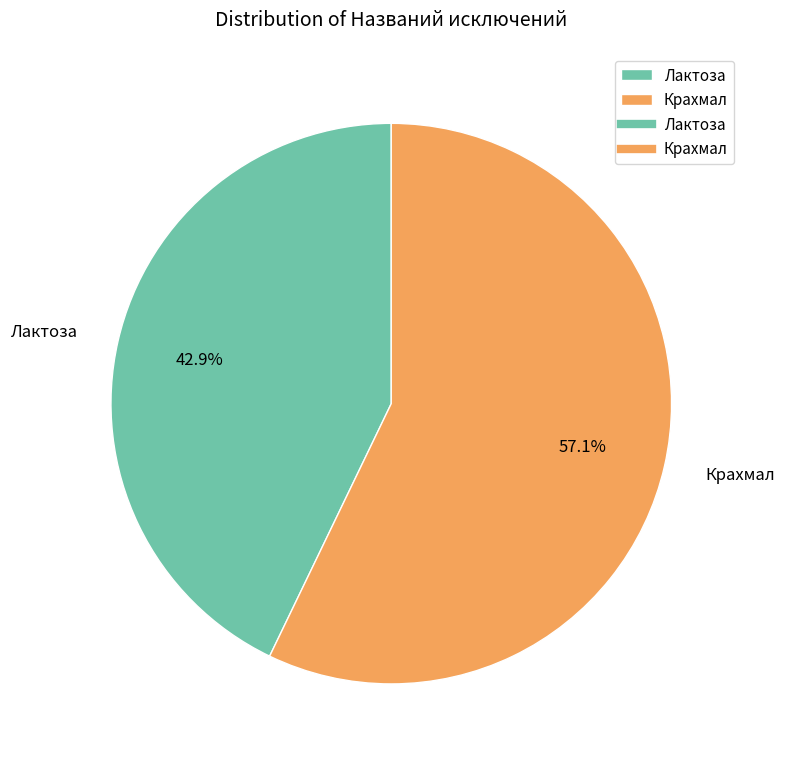

True or false: Крахмал accounts for 57% of the total.

True